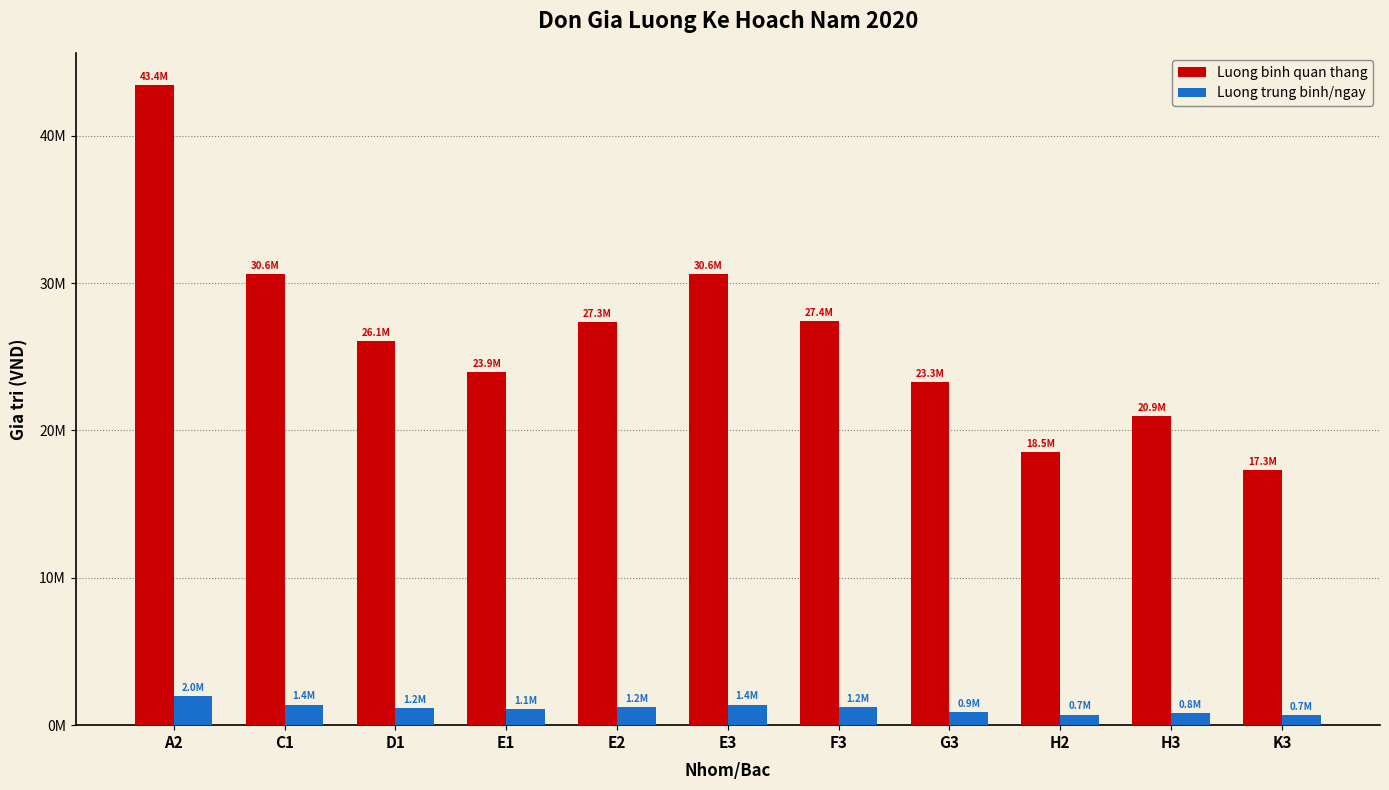

What are all the series names shown in the legend?

Luong binh quan thang, Luong trung binh/ngay